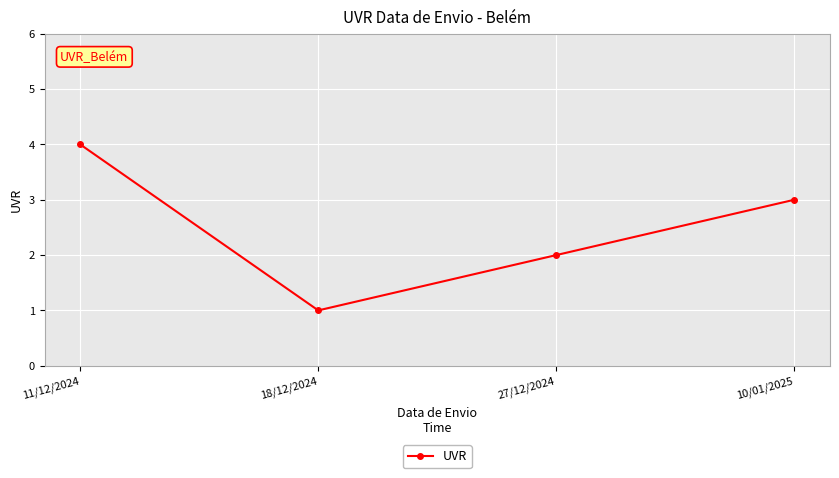

Where does the data first go above 3?

11/12/2024